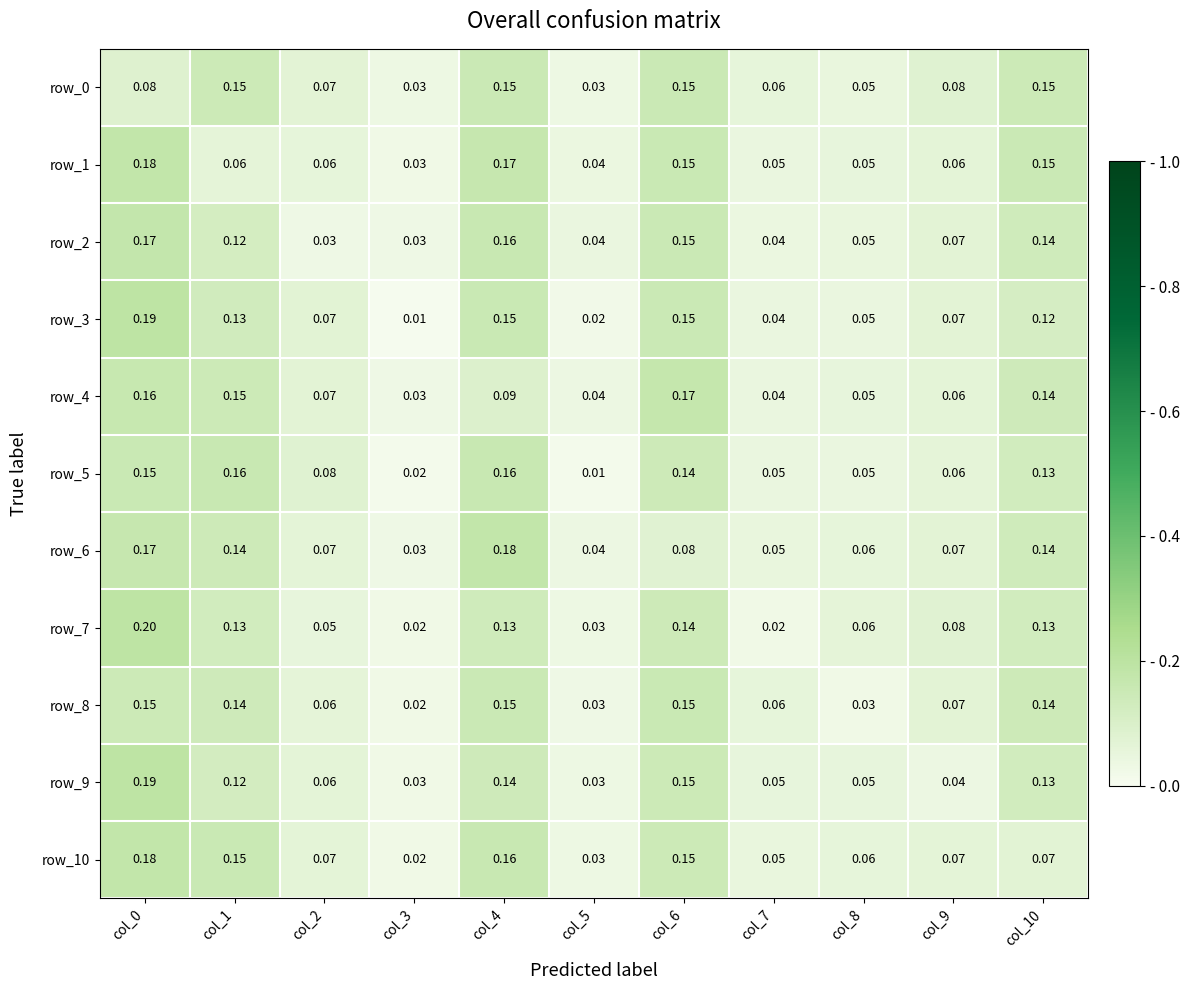

Is the value of row_9 at col_10 greater than the value of row_3 at col_4?

No